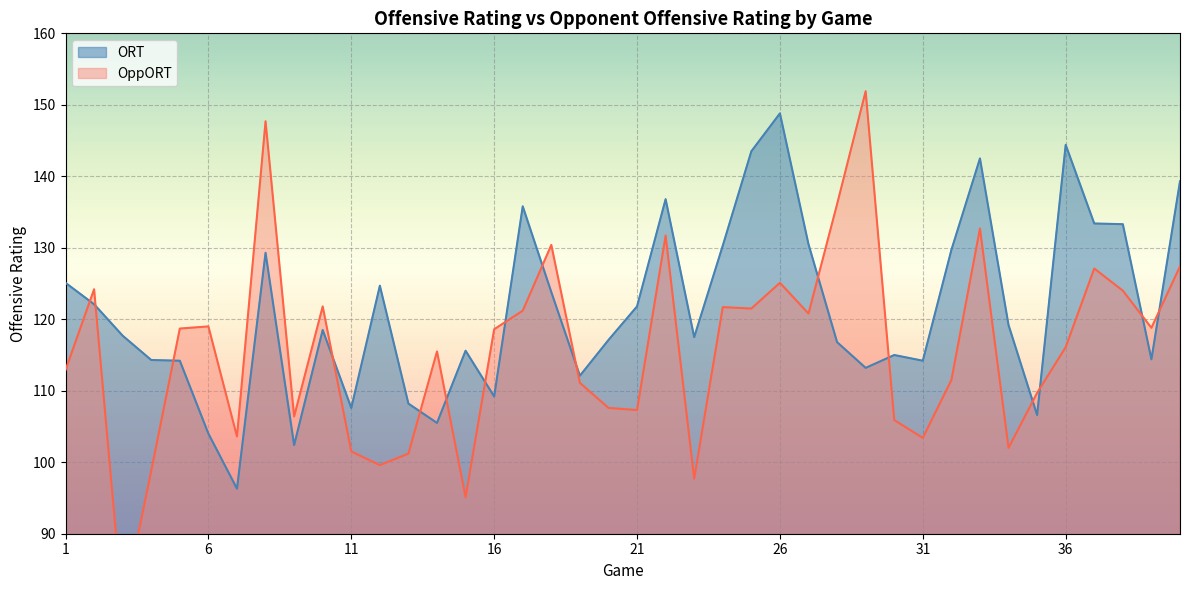

How many data points in OppORT are less than 118?

20